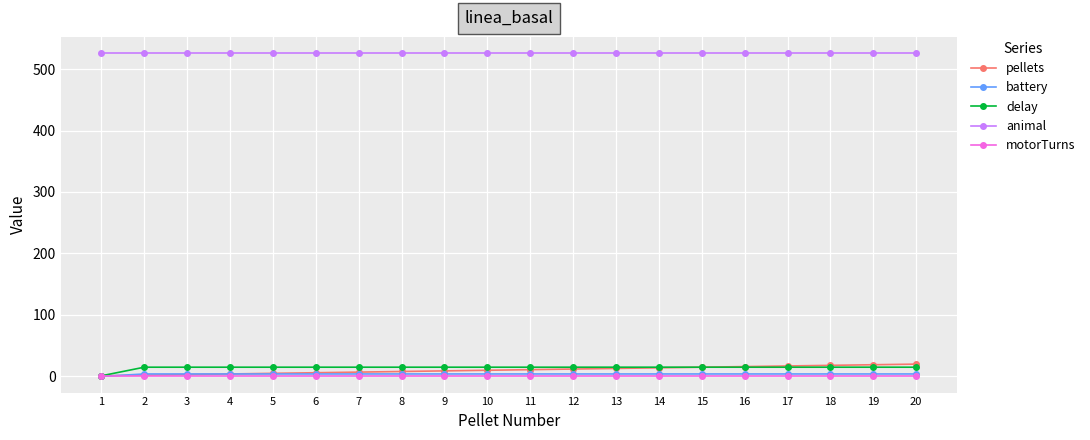

What is the maximum value shown in the chart?

526